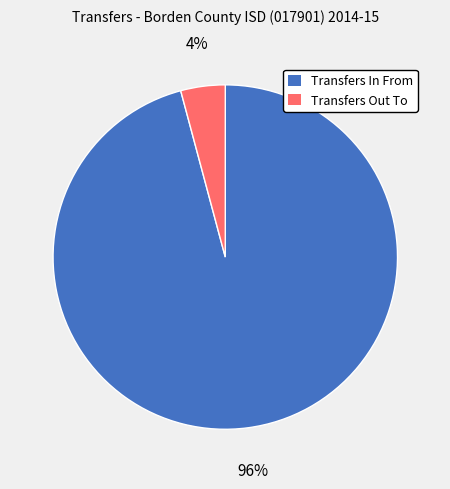

What percentage is the Transfers Out To slice, to the nearest percent?

4%